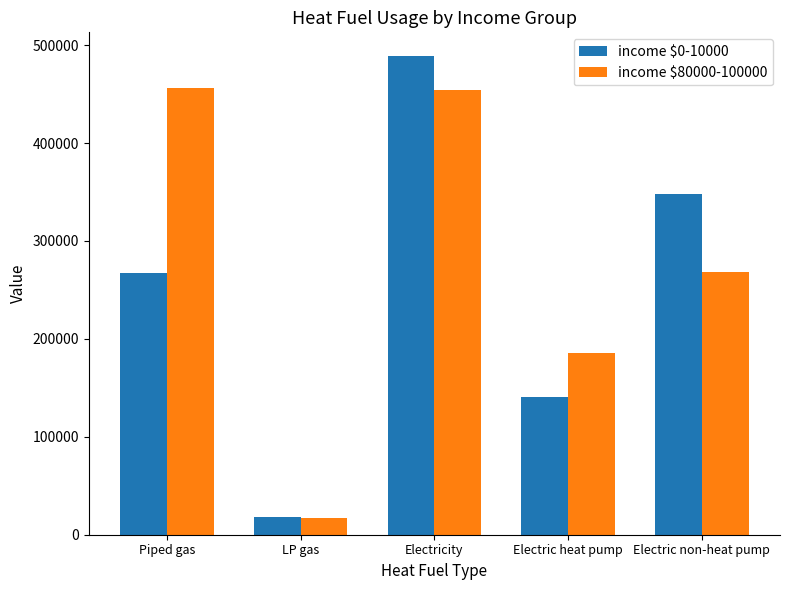

The value of income $0-10000 at Electric non-heat pump is 348314.1. True or false?

True